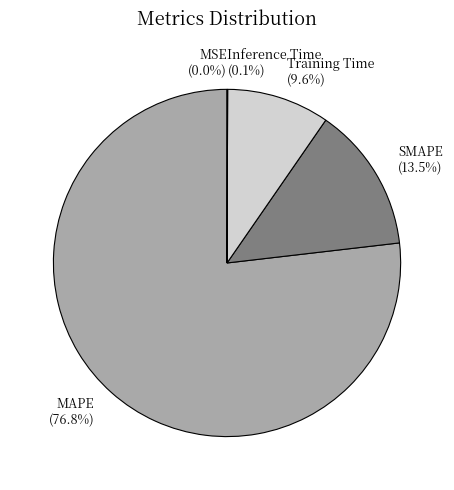

Is the sum of Inference Time and MSE greater than half?

No